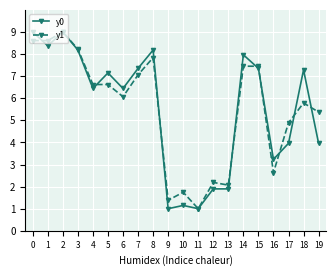

Is the value of y1 at 4 greater than the value of y0 at 1?

No